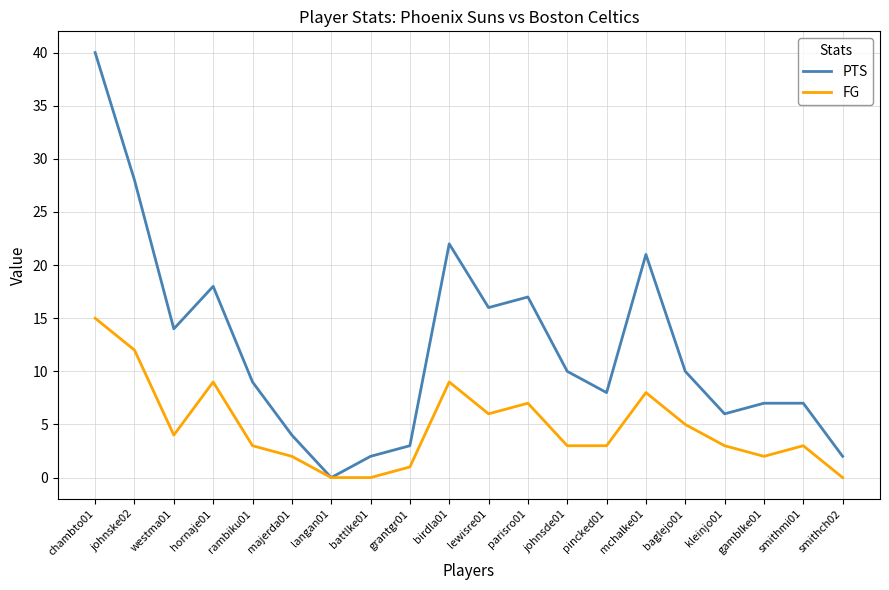

Which category has the highest value in the FG series?

chambto01